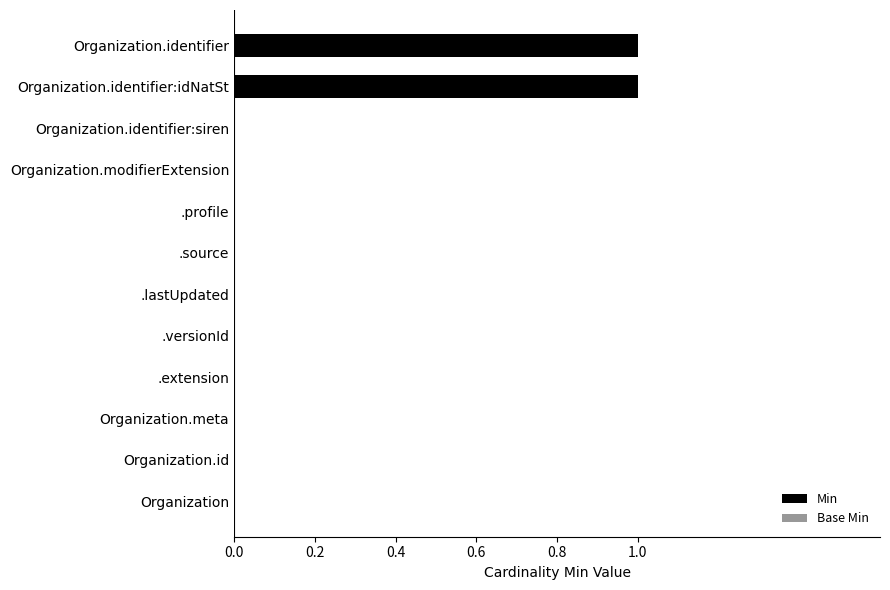

Reading top to bottom, extract all data points from this chart.

Organization.identifier=1	Organization.identifier:idNatSt=1	Organization.identifier:siren=0	Organization.modifierExtension=0	.profile=0	.source=0	.lastUpdated=0	.versionId=0	.extension=0	Organization.meta=0	Organization.id=0	Organization=0